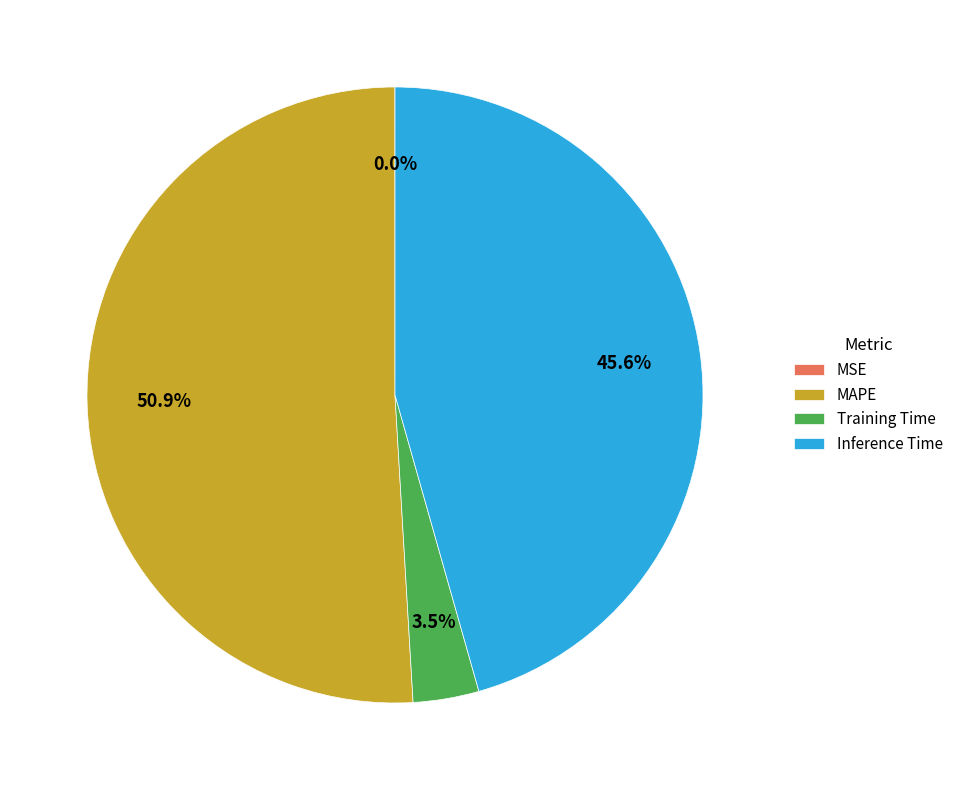

Is there any slice that represents more than half of the pie?

Yes